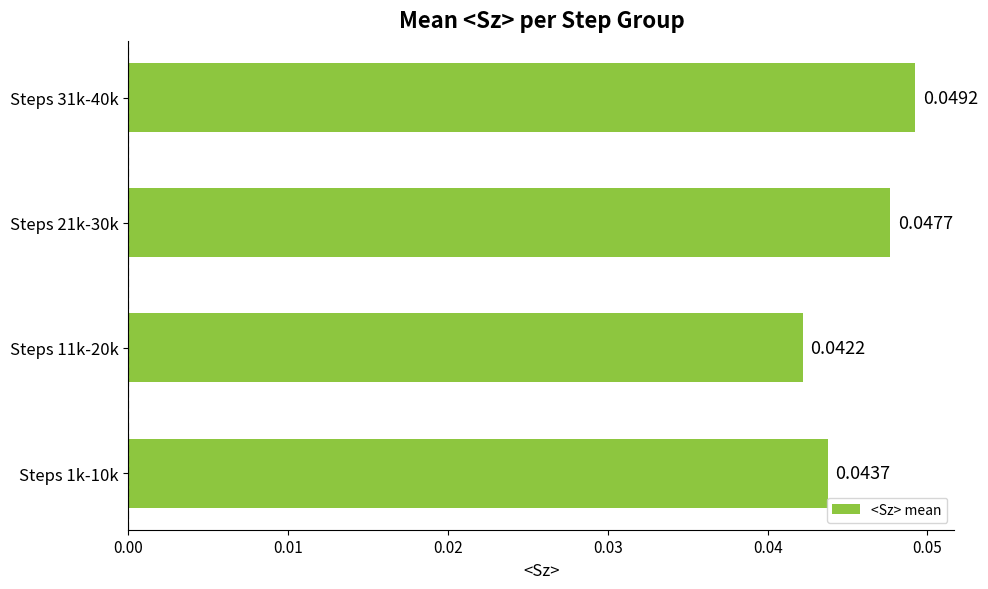

How many bars are there in total?

4